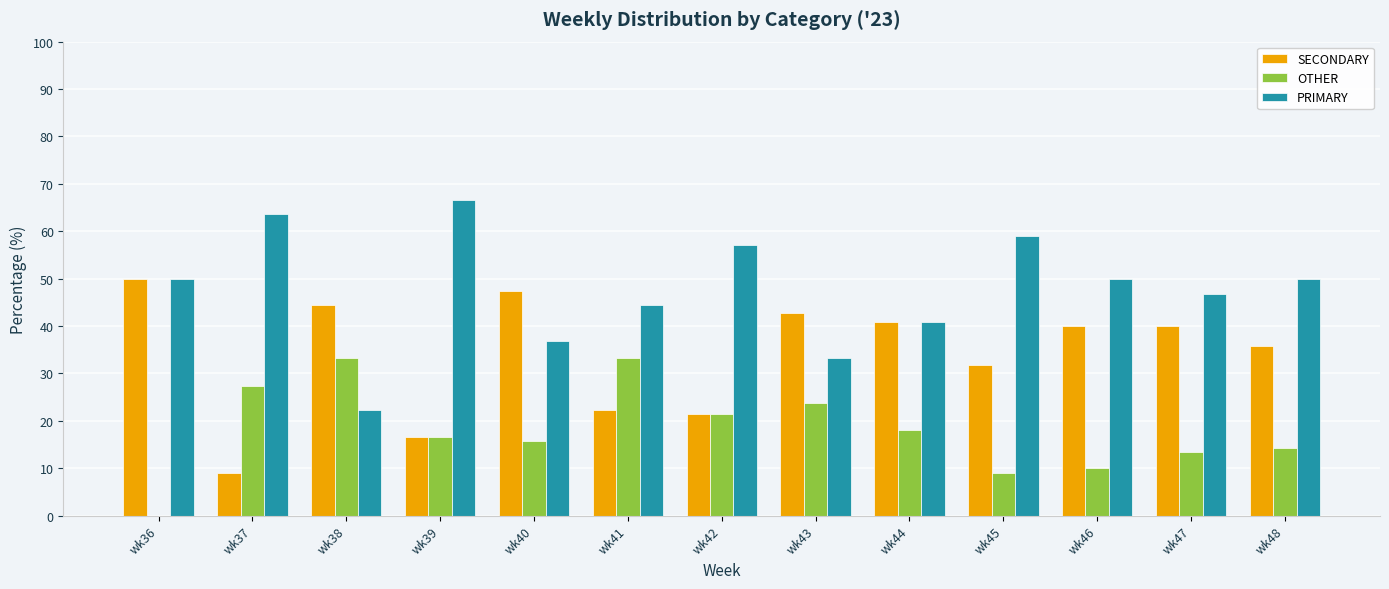

Are the bars grouped side by side (vs. stacked)?

Yes